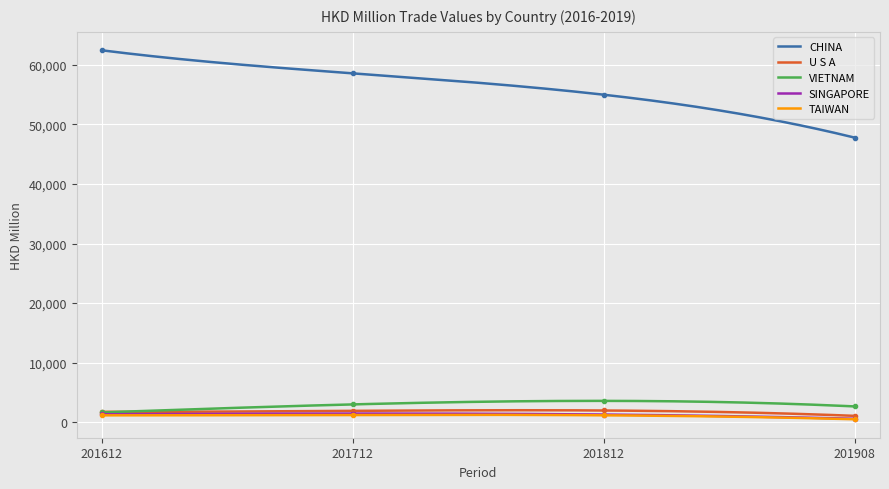

True or false: U S A and CHINA cross at least once.

False